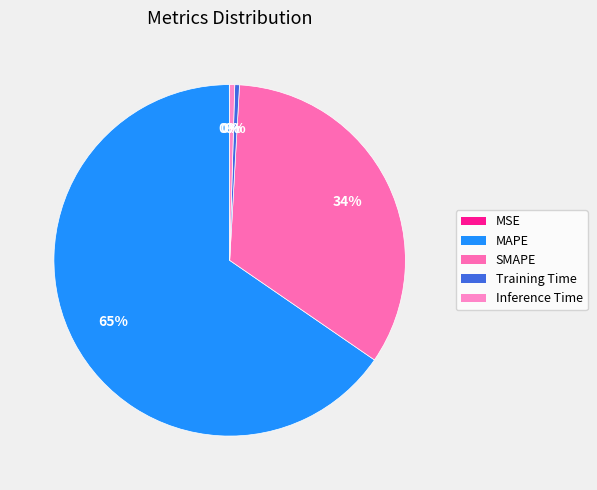

What is the largest slice in the pie chart?

MAPE